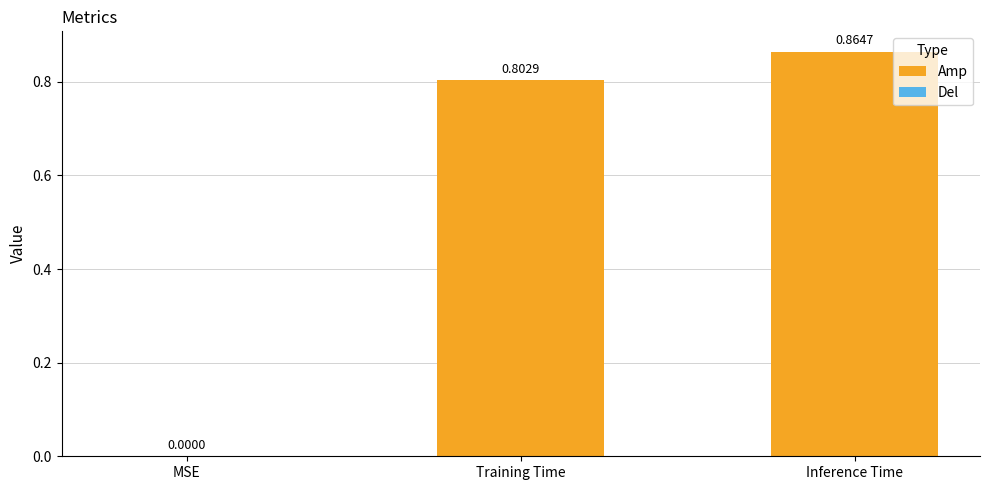

What is the change in value from MSE to Inference Time?

+0.9